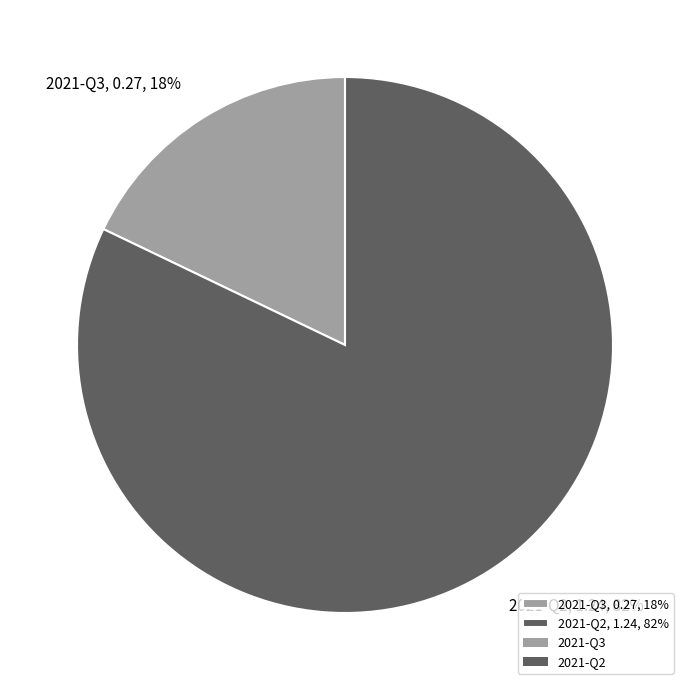

The 2021-Q3 slice represents 18% of the pie. True or false?

True